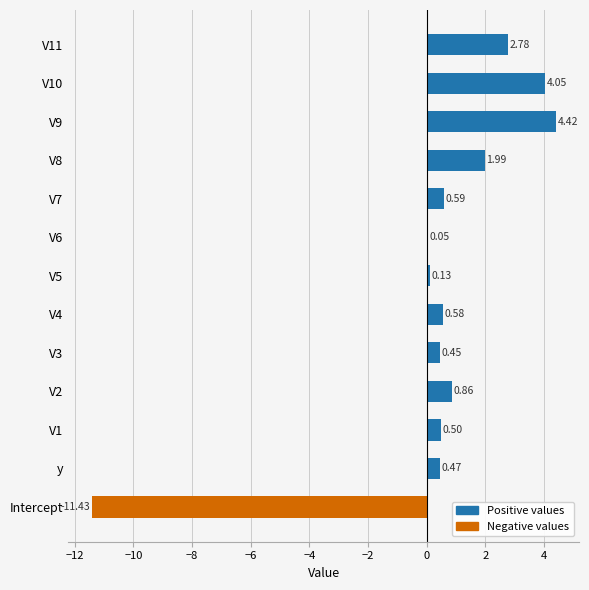

How many categories are shown in the chart?

13